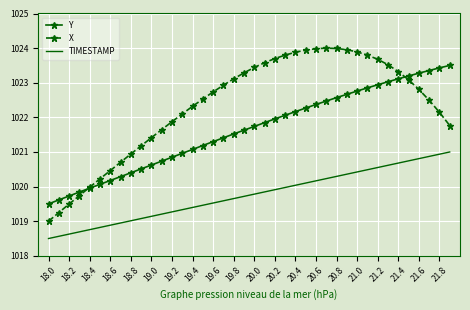

Rank the series by their average value, from lowest to highest.

TIMESTAMP, Y, X